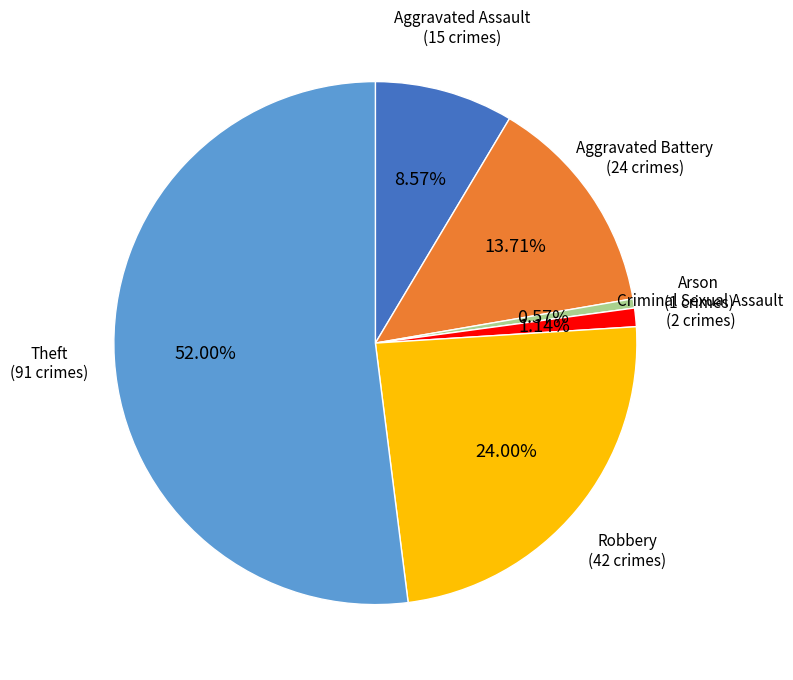

To the nearest percent, what portion does Theft represent?

52%